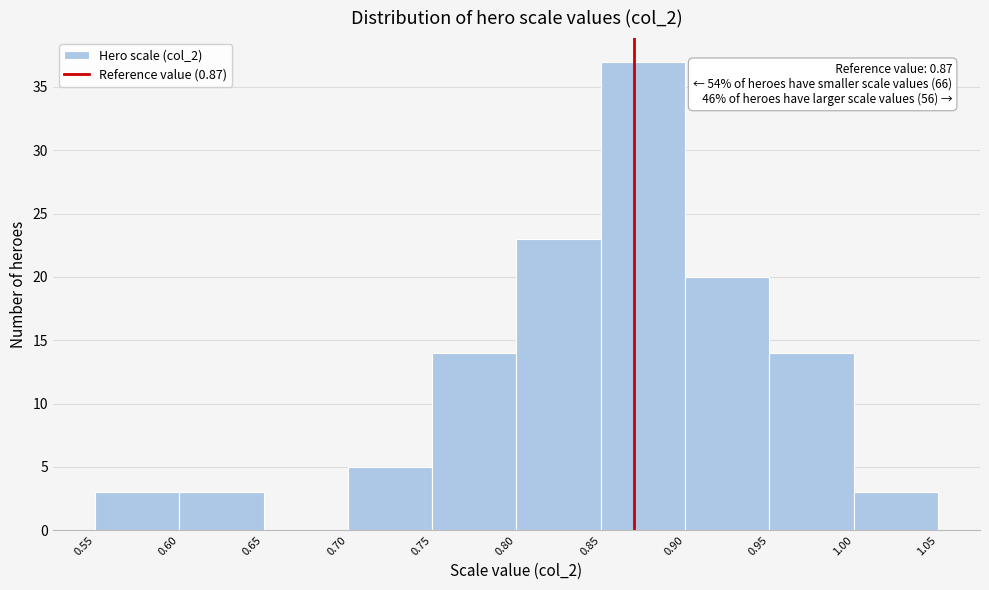

Over which range of the x-axis is the bar tallest?

0.85 to 0.90